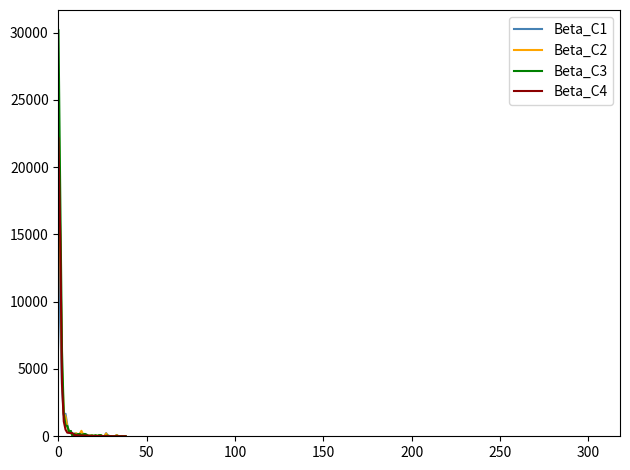

Rank the series by their maximum value, from highest to lowest.

Beta_C3, Beta_C2, Beta_C4, Beta_C1